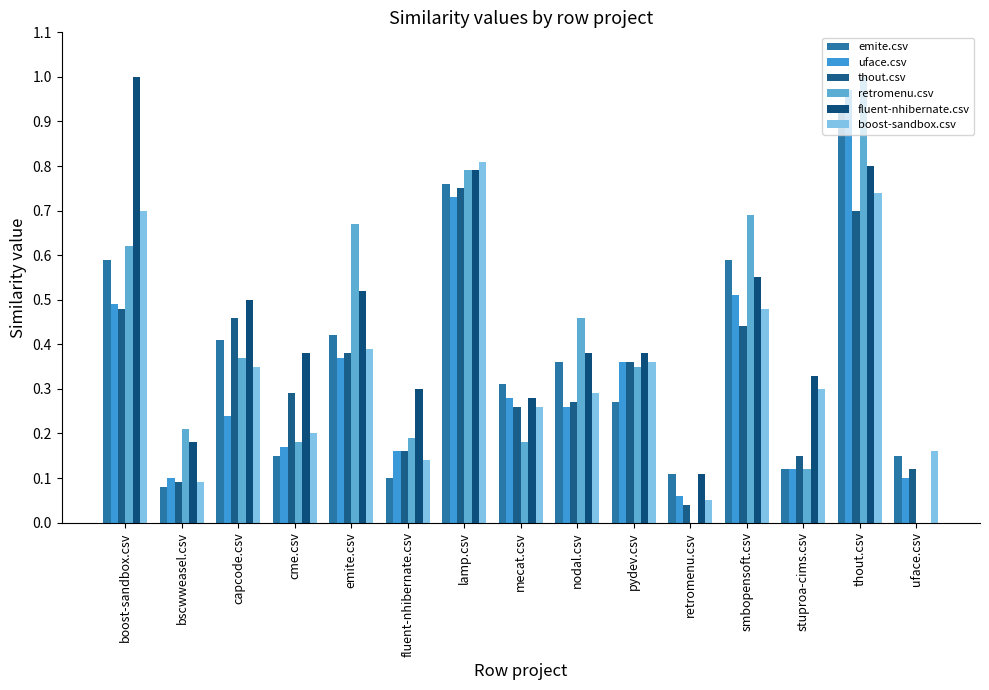

Between smbopensoft.csv and fluent-nhibernate.csv, which is larger?

smbopensoft.csv